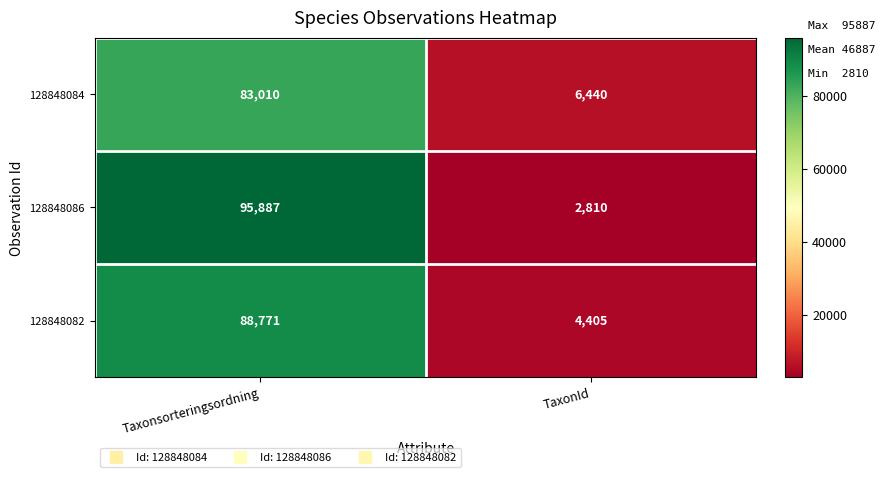

Rank the series by their maximum value, from lowest to highest.

128848084, 128848082, 128848086